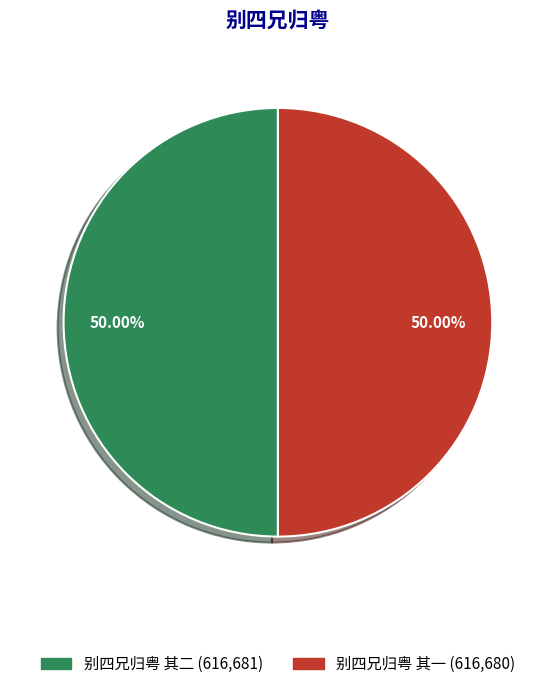

Combined, what portion of the pie is 别四兄归粤 其一 and 别四兄归粤 其二?

100.0%